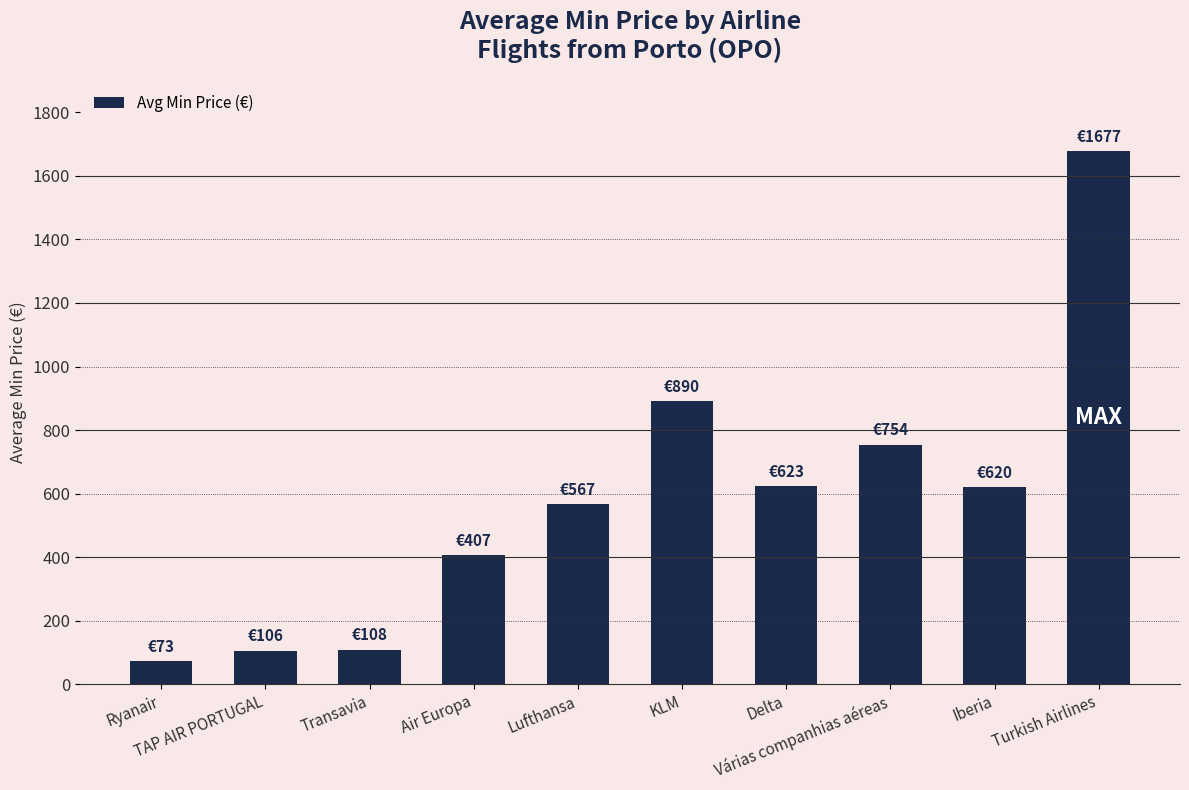

What is the value of the 10th bar from the left?

1677.3